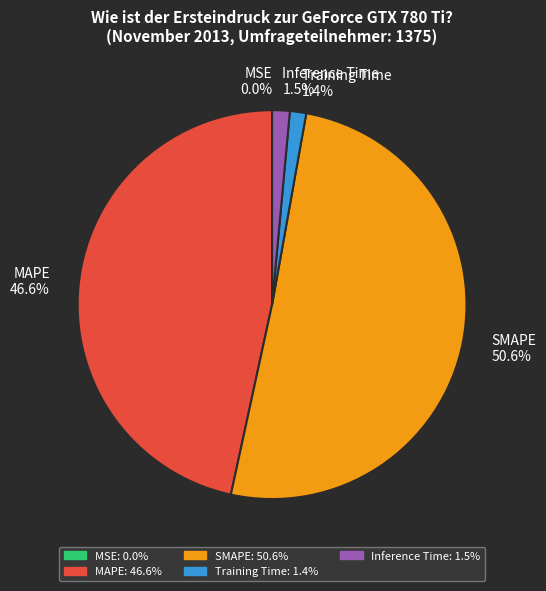

To the nearest percent, what is the difference between the SMAPE and Training Time slice percentages?

49%